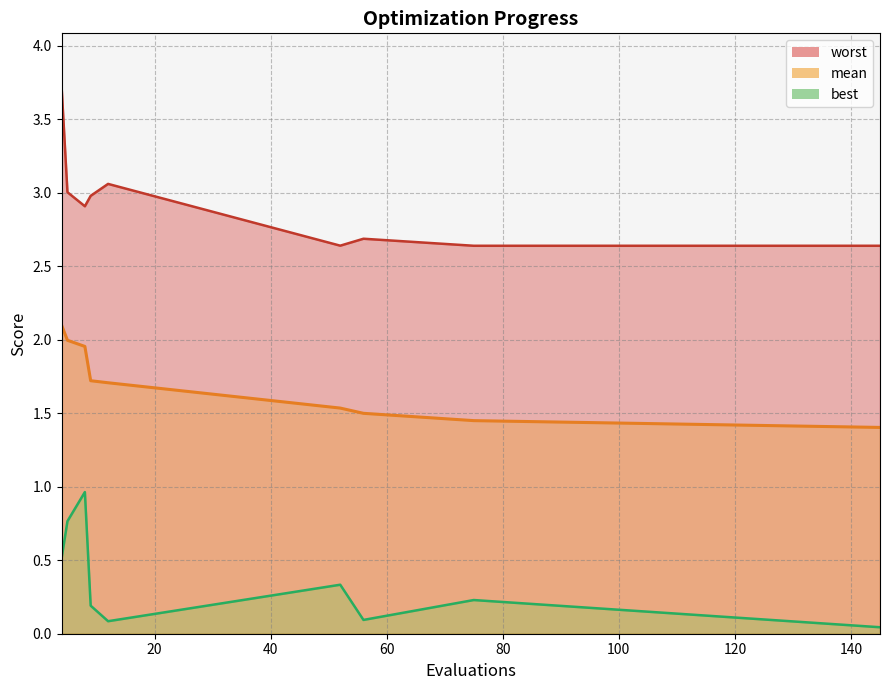

Where is the first local maximum for worst?

12